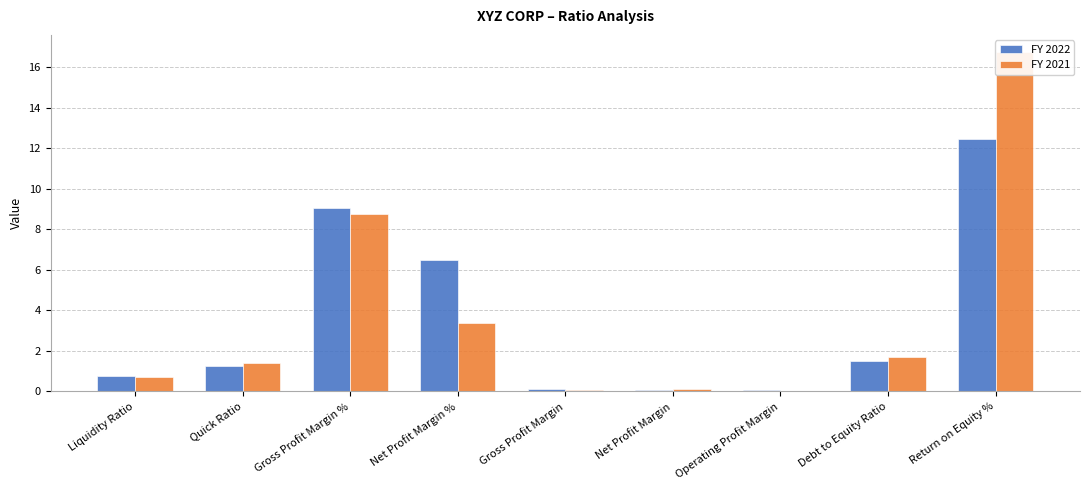

At which label does FY 2022 reach its peak?

Return on Equity %